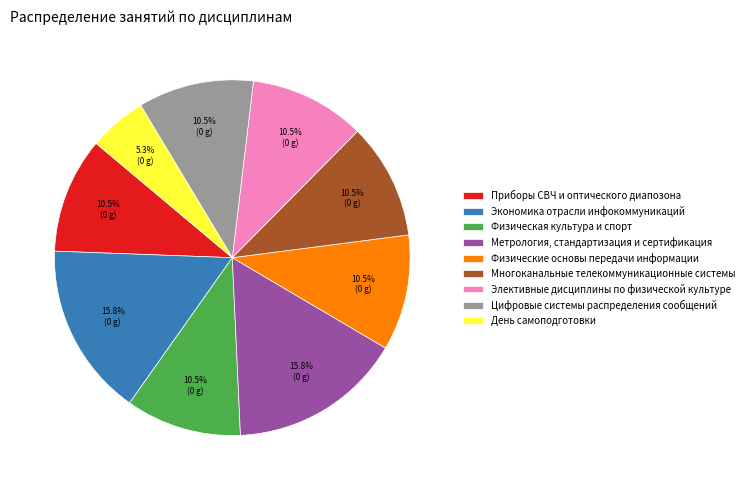

Approximately how many times larger is the value at Метрология, стандартизация и сертификация compared to Многоканальные телекоммуникационные системы?

1.5